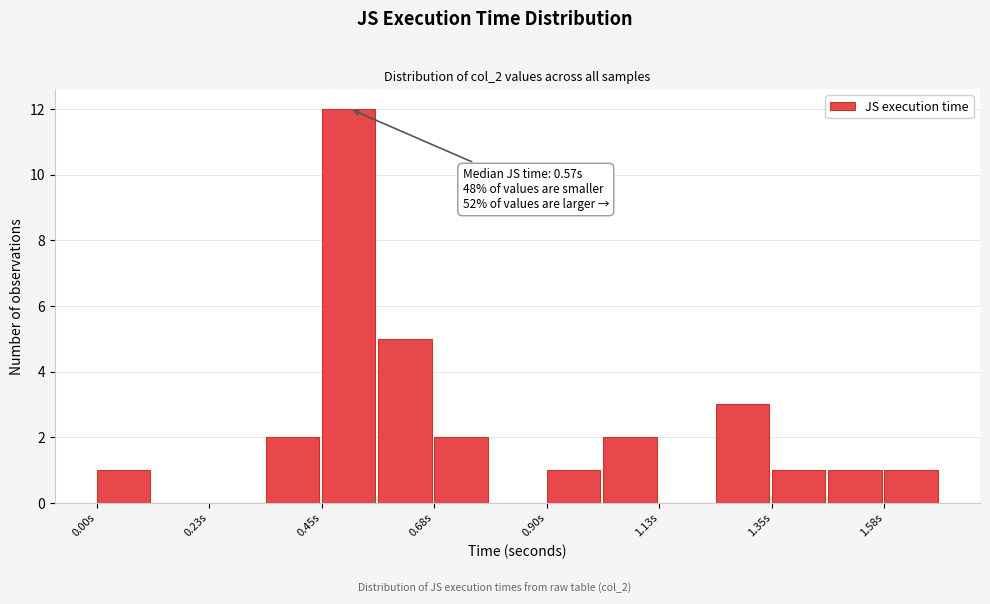

Around what value on the x-axis is the tallest bar? Give the approximate position of its centre, as read against the axis.

0.50